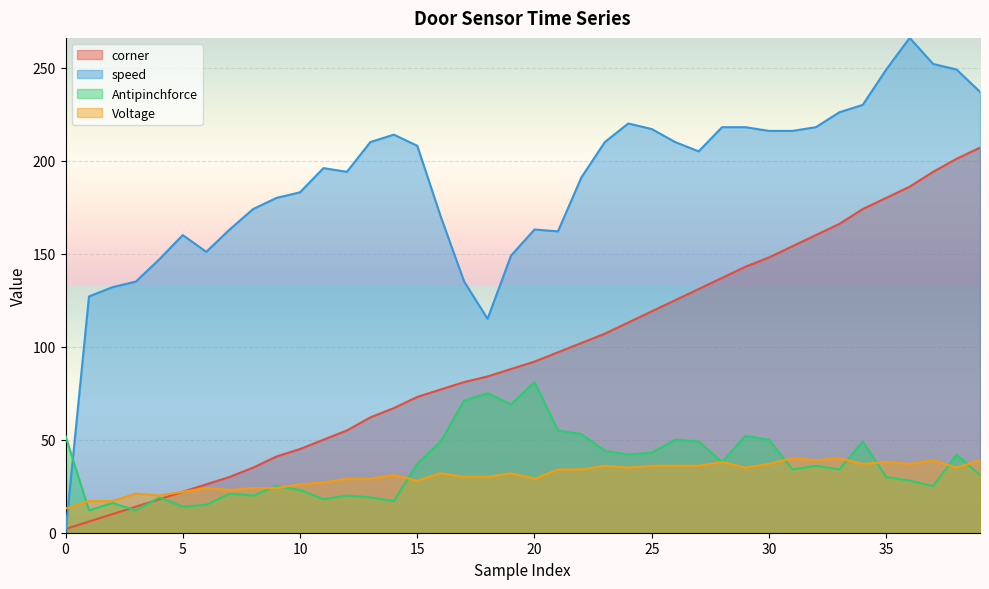

Is it true that speed equals 270 at 7?

False